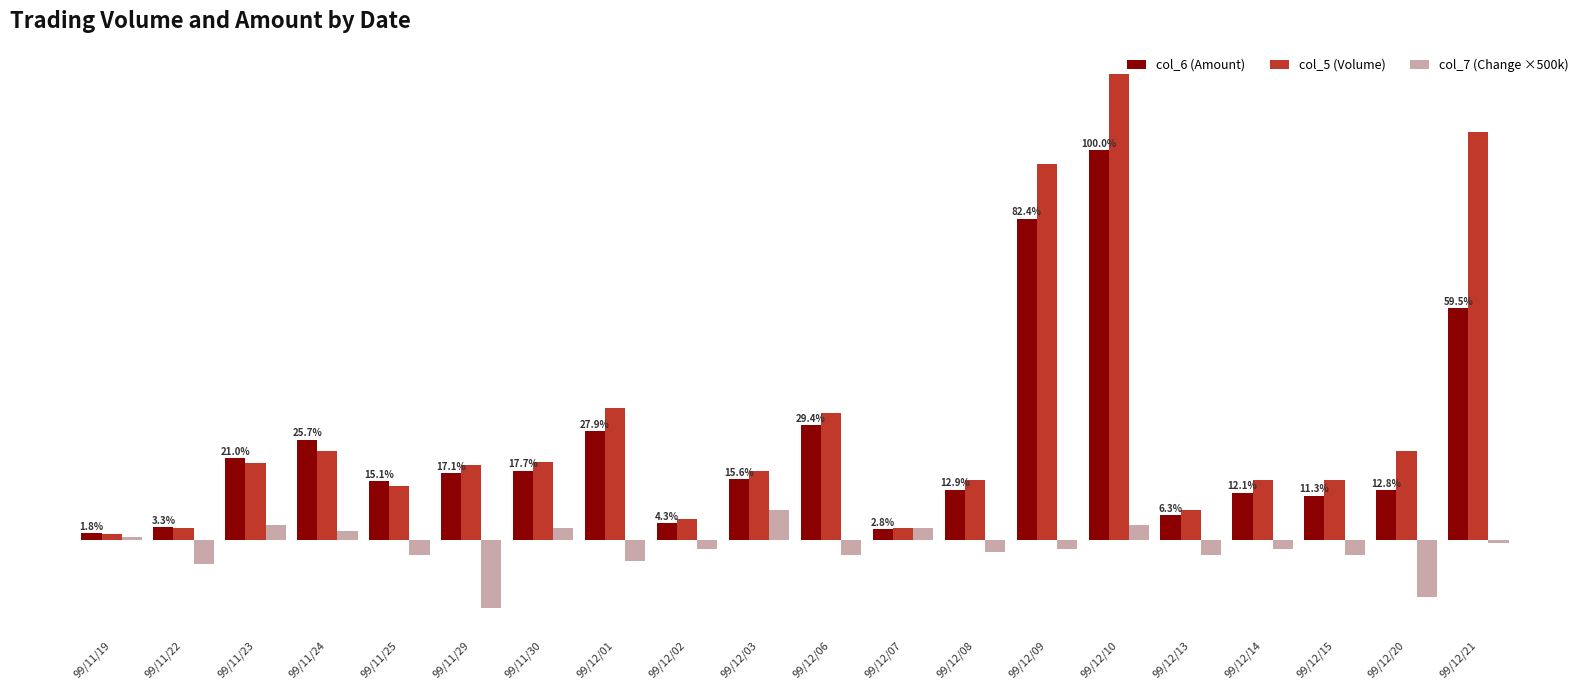

Reading right to left, what are all the values shown in this chart?

col_6 (Amount): 388620	83930	74000	79000	41000	653400	538200	84000	18140	192350	101700	28050	182000	115900	111750	98400	167880	137390	21700	11500
col_5 (Volume): 683000	149000	100000	100000	50000	780000	630000	100000	20000	213000	115000	35000	220000	130000	125000	90000	149000	129000	20000	10000
col_7 (Change ×500k): -5000	-95000	-25000	-15000	-25000	25000	-15000	-20000	20000	-25000	50000	-15000	-35000	20000	-115000	-25000	15000	25000	-40000	5000